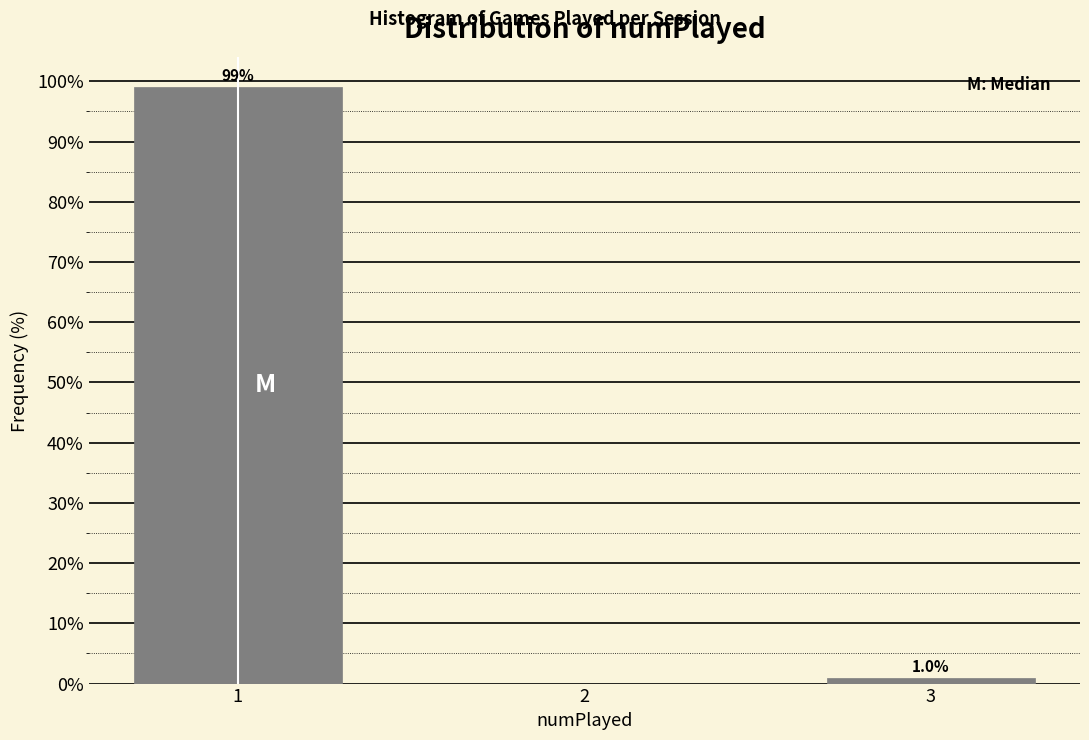

Reading left to right, transcribe all the data shown in this chart.

99.0	1.0